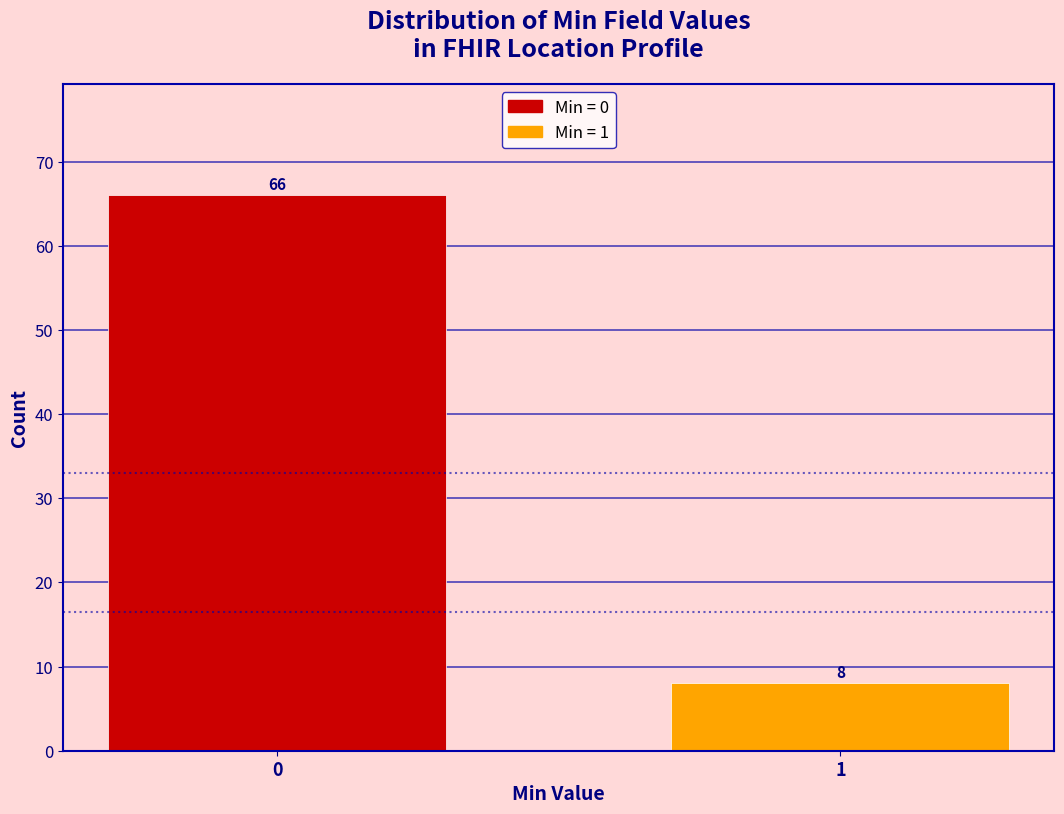

Reading left to right, transcribe all the data shown in this chart.

66	8